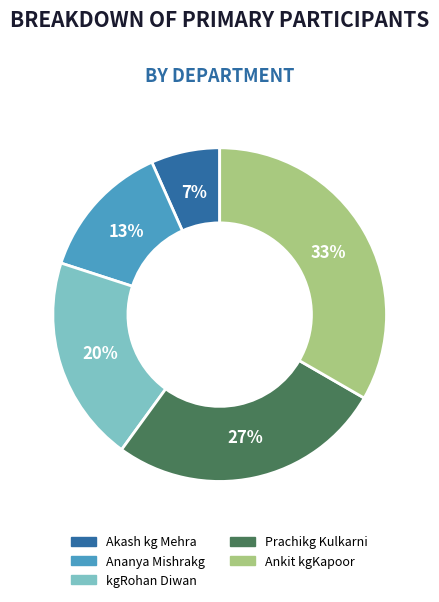

To the nearest percent, what is the combined percentage of Prachikg Kulkarni and Ananya Mishrakg?

40%